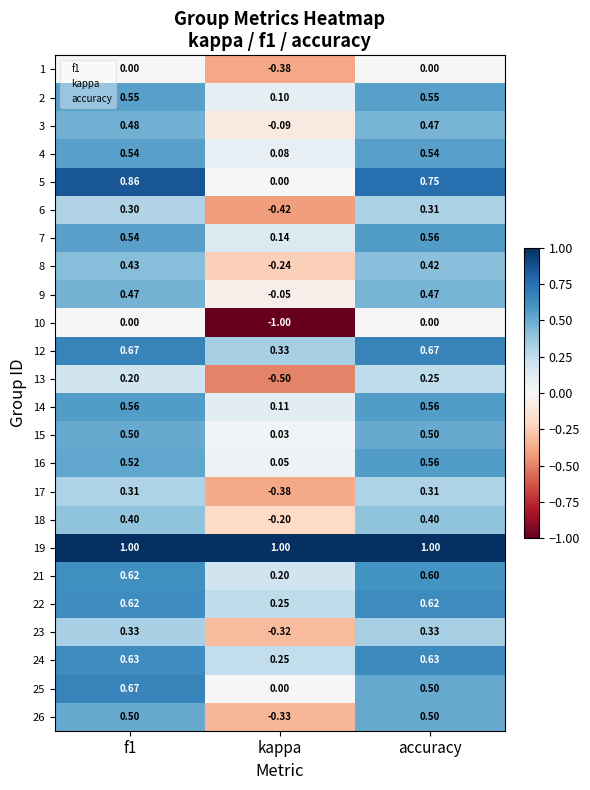

How many data points does each series have?

3